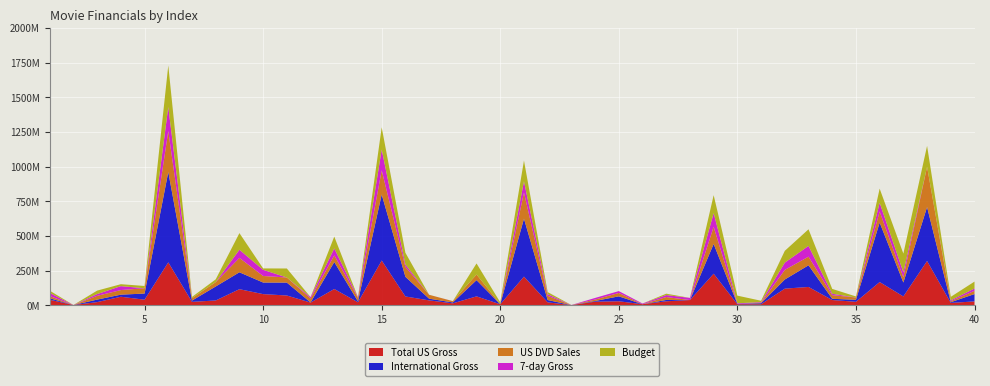

Reading left to right, what are all the values shown in this chart?

Total US Gross: 39517763	1540141	22466994	61356221	39868642	309420425	24538513	34302837	115802596	80238724	70278893	19185184	117144465	21214987	322719944	63280000	35093569	13610521	64038616	6775659	206445654	20804166	1005539	25584685	28638916	7371706	28444855	37442180	227471070	7221458	7027762	119725280	131921738	37629831	24793509	167365000	63478838	319246193	16655224	27669725
International Gross: 11000000	0	18200000	15000000	44407533	651576067	9000000	101000000	121900000	83638091	93000000	974132	194600000	6771432	476238218	141910324	12137501	6569588	117000000	437970	418000000	16662372	0	5000000	35599524	0	9672863	0	214690492	2300000	7293308	65983182	156293581	8802433	14438702	429000000	100339718	389026399	5293990	52913586
US DVD Sales: 15909367	0	27040983	33166898	38189217	295701718	17375592	31456221	103699106	47124617	36856697	28372842	47716836	25275167	174342569	71202459	28291848	9345626	40473916	1877732	189036784	30466195	0	10392745	24333111	0	21061839	0	123288965	0	3507046	69258990	62251422	26111634	16644189	79665820	37640111	290541120	7035302	23317001
7-day Gross: 22707121	141803	12839402	28263594	0	173339068	0	0	58960097	44576835	0	10151951	50705336	5200372	150338458	17110339	0	361518	0	0	80517305	11883609	580363	11687594	13460756	4947445	14310416	15480880	98673300	4686955	4540030	52547115	77453559	10239000	0	63267784	36056785	0	6547915	16662340
Budget: 16000000	0	25000000	14000000	16500000	300000000	9000000	20000000	120000000	10000000	65000000	0	85000000	0	160000000	85000000	0	0	80000000	12000000	150000000	15000000	0	0	0	0	10000000	0	130000000	55000000	10000000	85000000	120000000	35000000	7500000	102000000	135000000	151000000	25000000	50000000